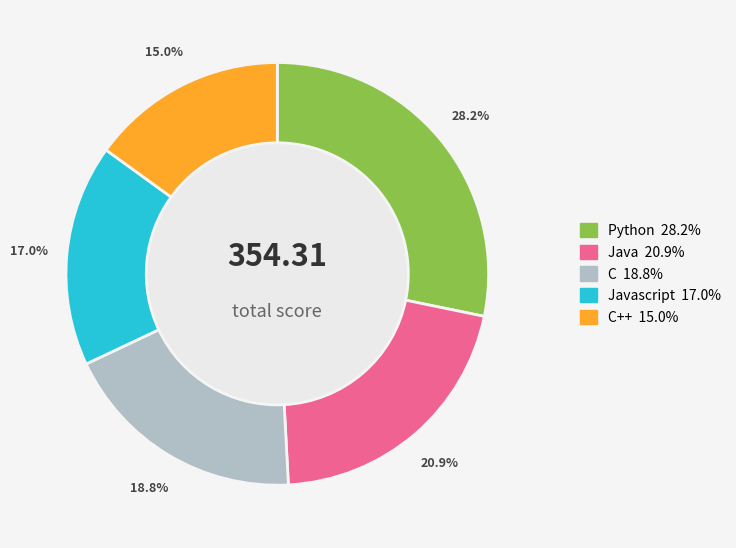

Does any single category account for the majority?

No